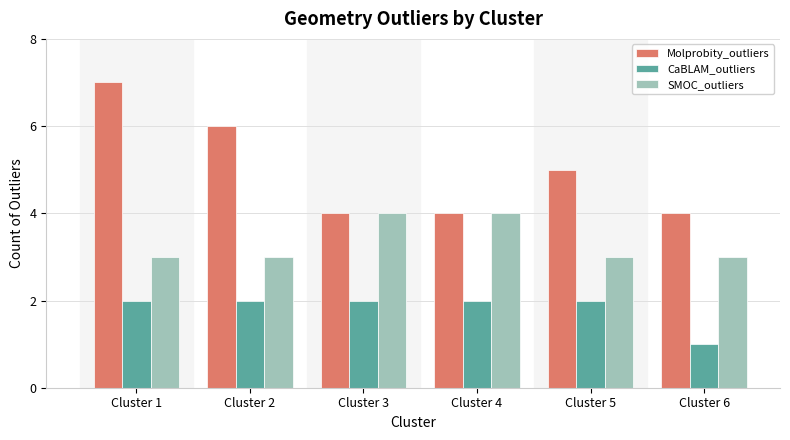

Reading left to right, list all the values displayed in this chart.

Molprobity_outliers: 7	6	4	4	5	4
CaBLAM_outliers: 2	2	2	2	2	1
SMOC_outliers: 3	3	4	4	3	3